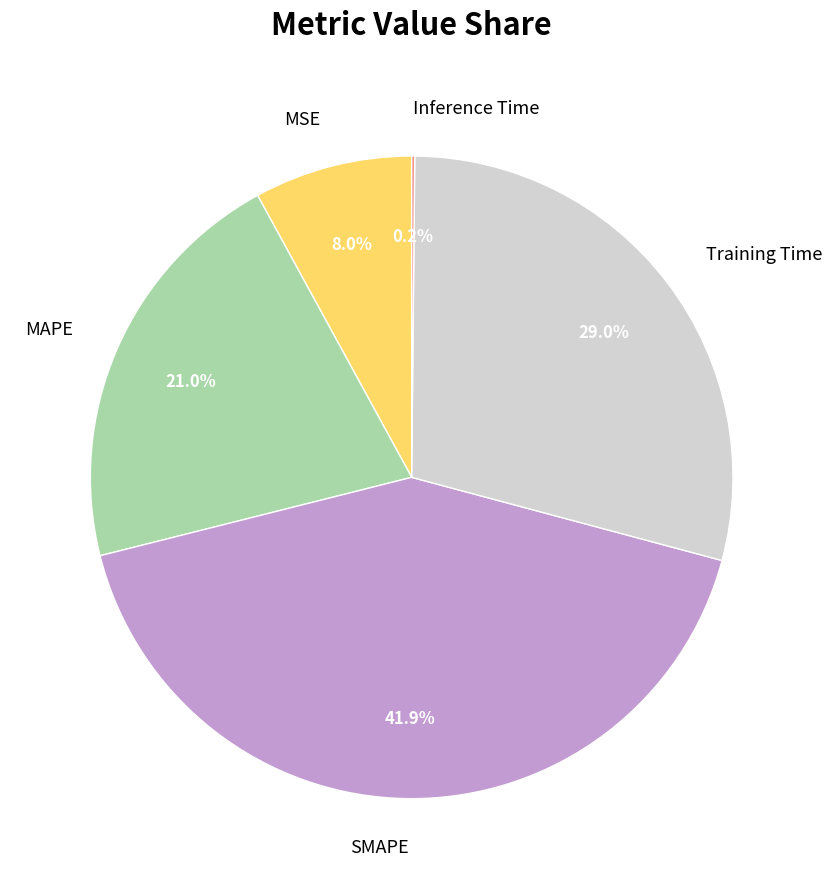

Is MSE the majority of the pie?

No